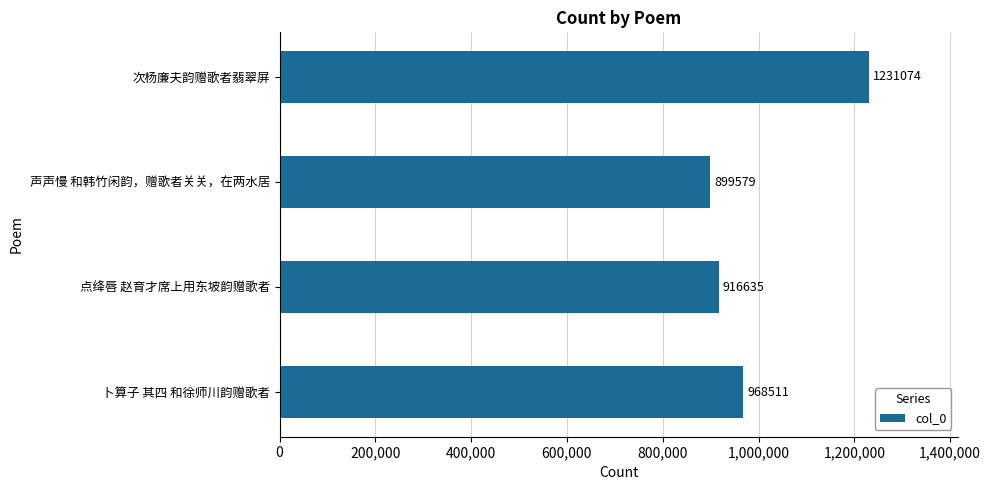

What is the sum of all values?

4015799